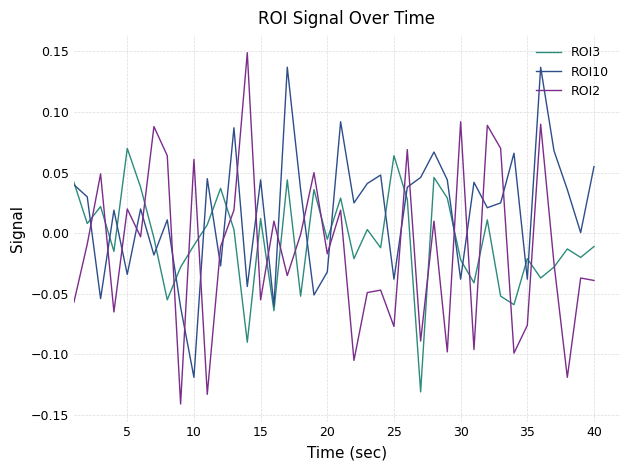

How many lines are shown in the chart?

3